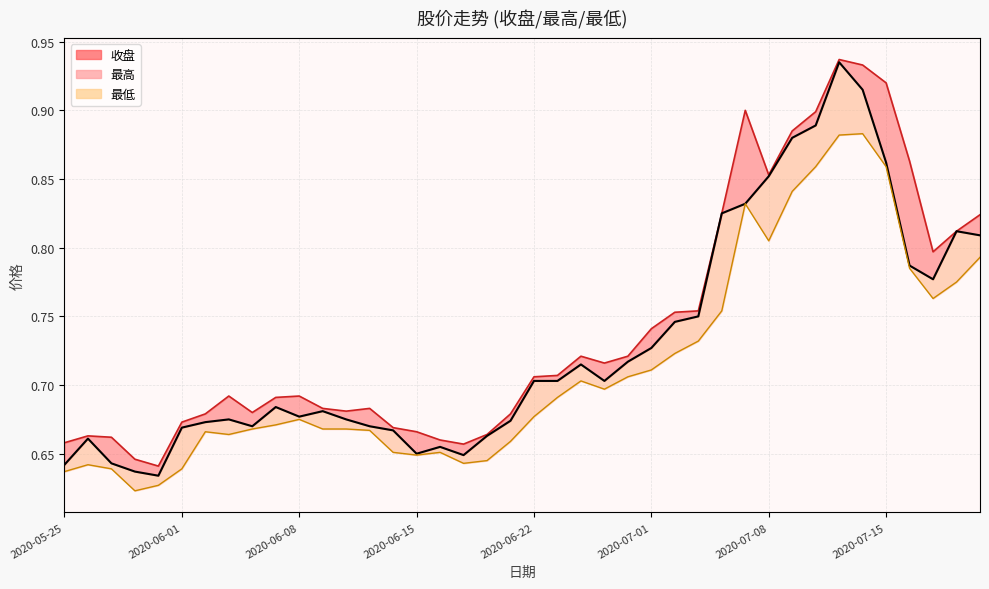

Rank the series by their average value, from lowest to highest.

最低, 收盘, 最高